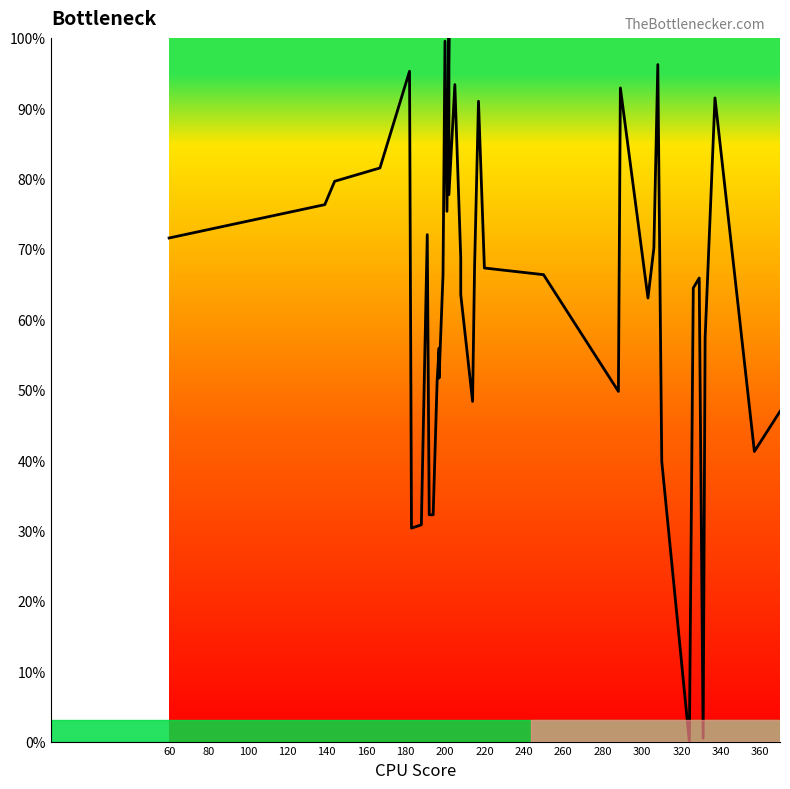

Does the chart have visible grid lines?

No